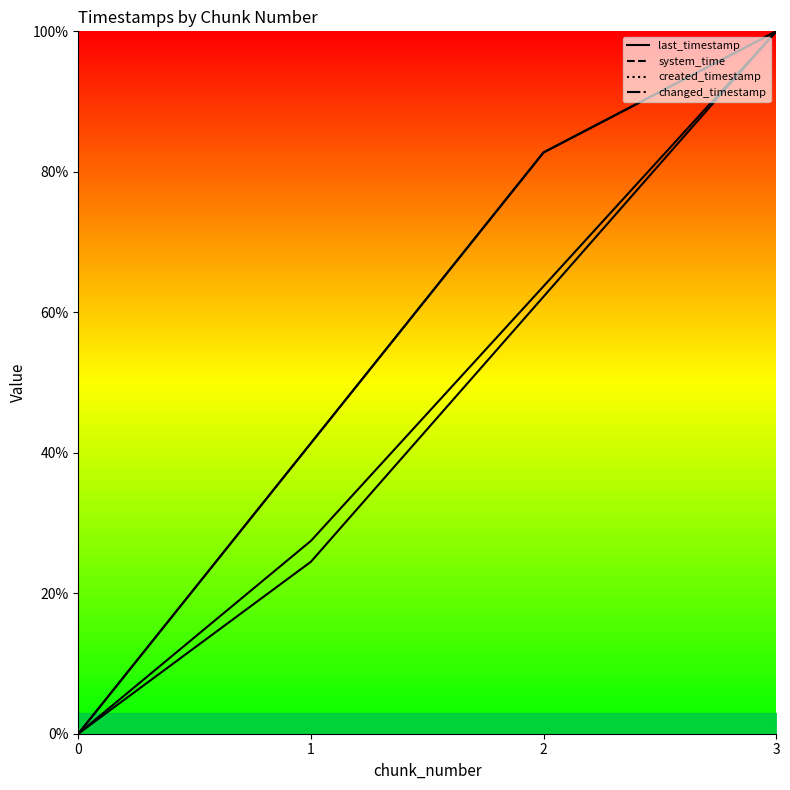

How many distinct data groups are displayed?

4